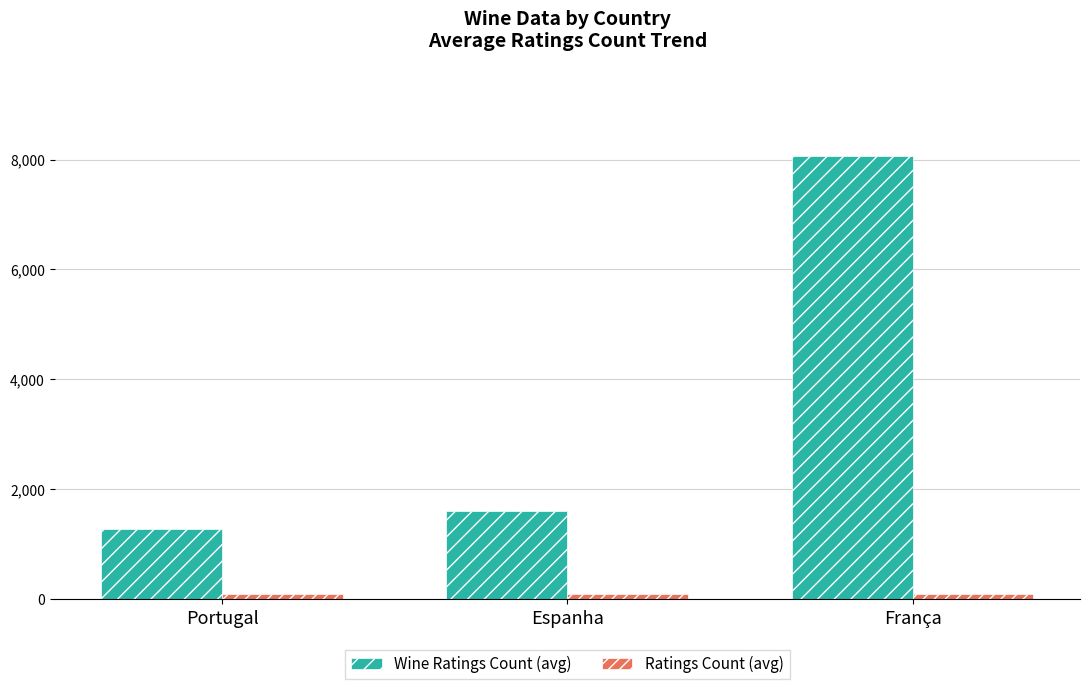

At which label does Ratings Count (avg) first exceed 100?

Portugal